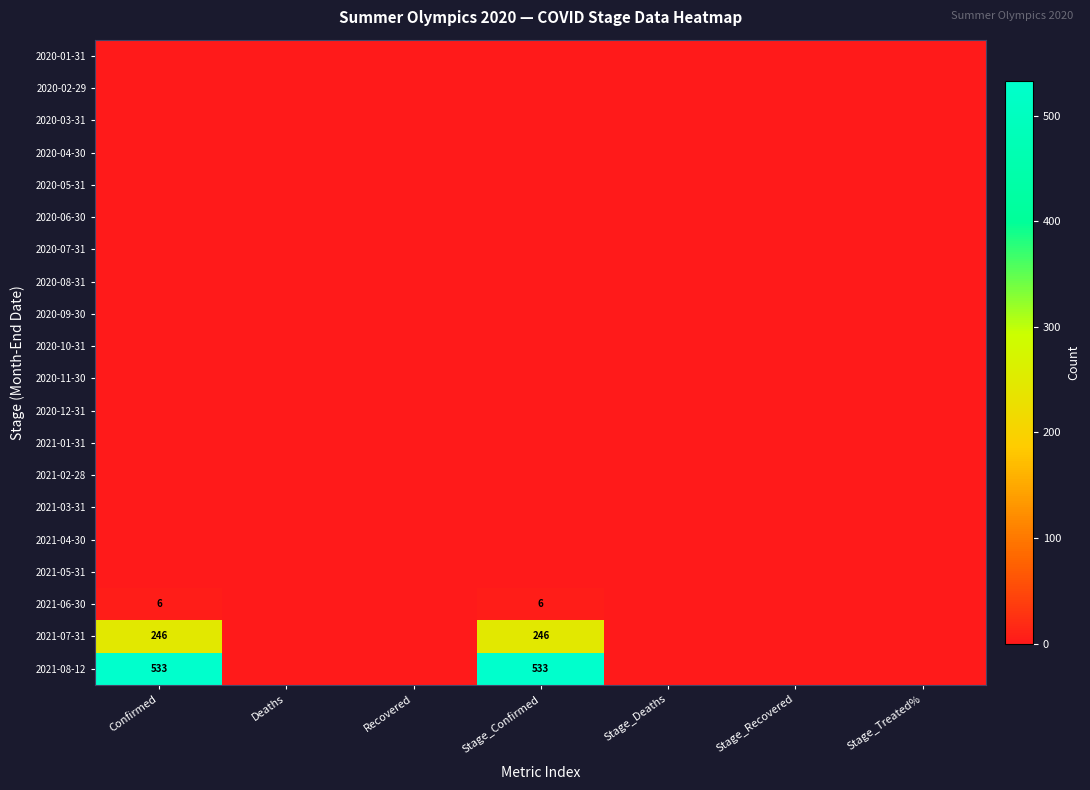

The value of 2021-08-12 at Stage_Confirmed is 533. True or false?

True